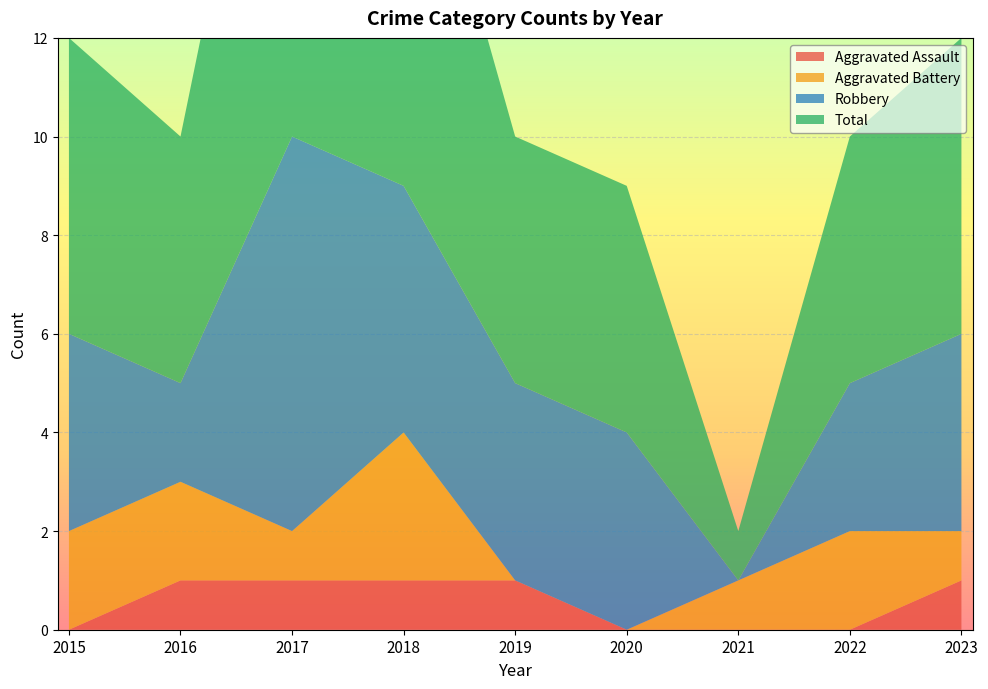

Reading left to right, what are all the values shown in this chart?

Aggravated Assault: 2015=0	2016=1	2017=1	2018=1	2019=1	2020=0	2021=0	2022=0	2023=1
Aggravated Battery: 2015=2	2016=2	2017=1	2018=3	2019=0	2020=0	2021=1	2022=2	2023=1
Robbery: 2015=4	2016=2	2017=8	2018=5	2019=4	2020=4	2021=0	2022=3	2023=4
Total: 2015=6	2016=5	2017=11	2018=9	2019=5	2020=5	2021=1	2022=5	2023=6